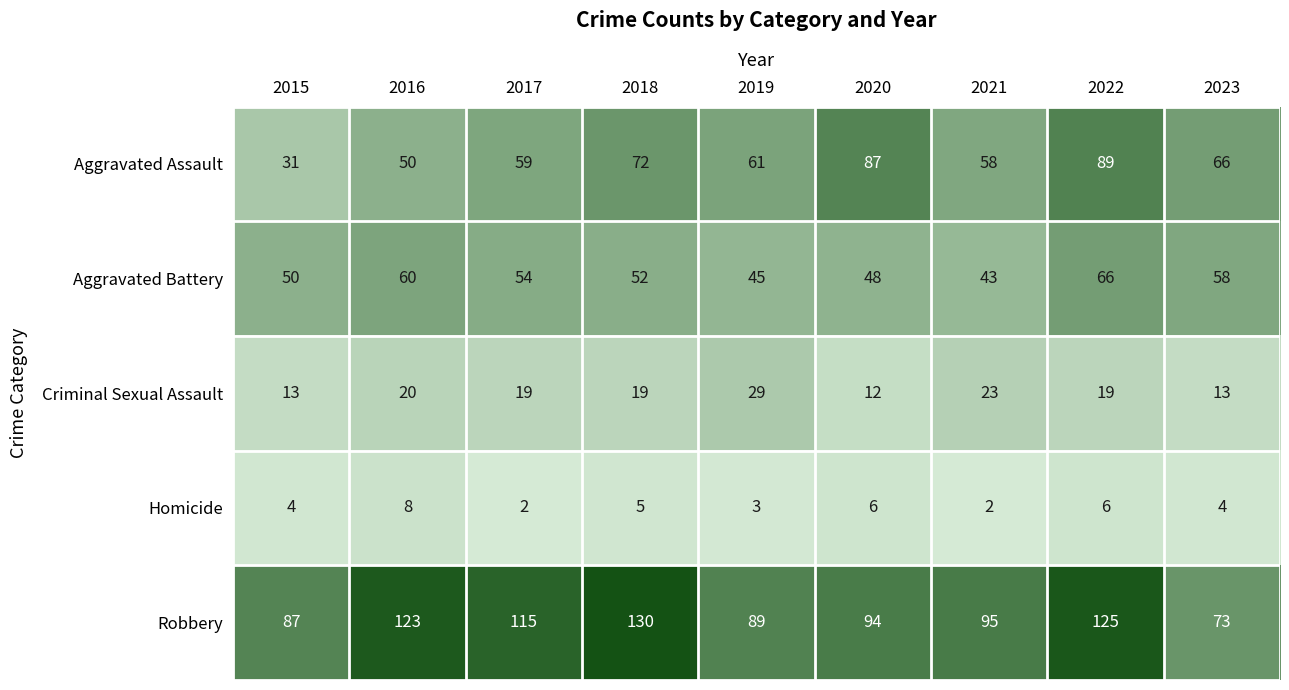

The Aggravated Assault series shows 31 at 2015. True or false?

True